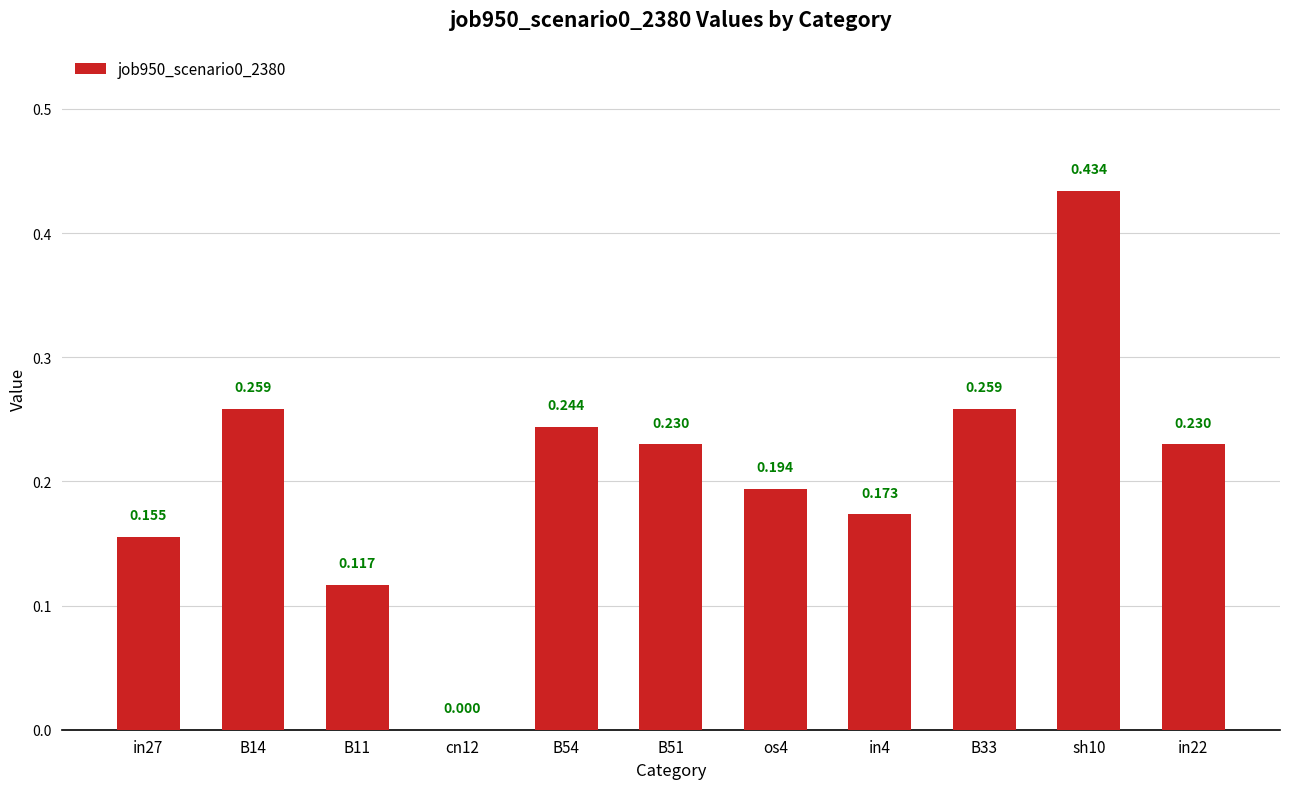

True or false: the data shows 0.2 at os4.

True